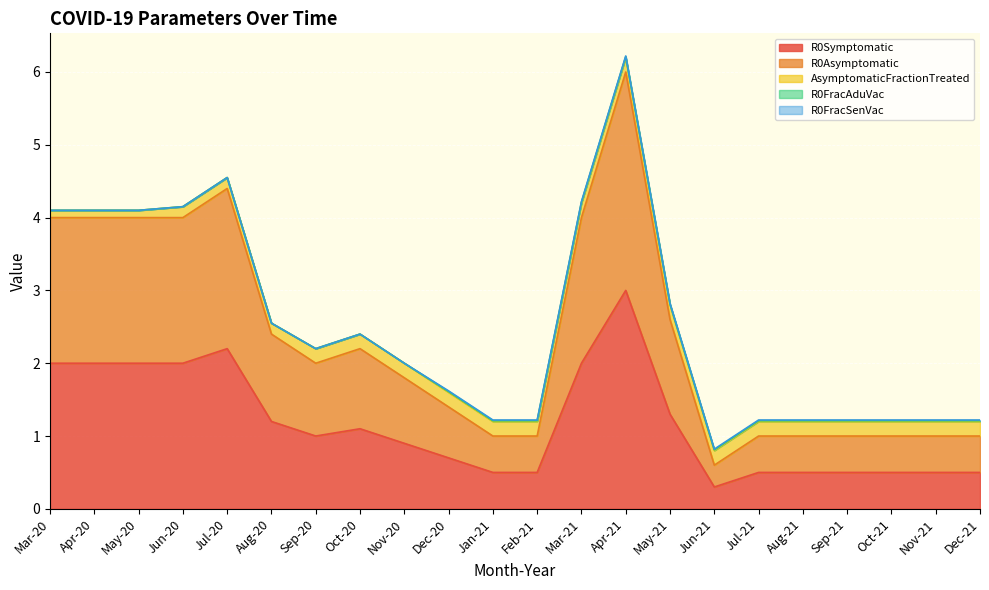

How many values in the R0FracSenVac series exceed 0?

13